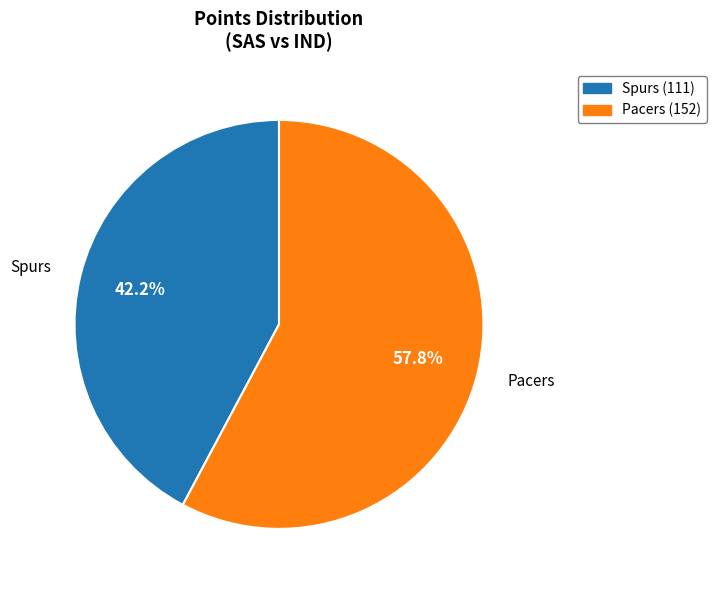

Is there any slice that represents more than half of the pie?

Yes